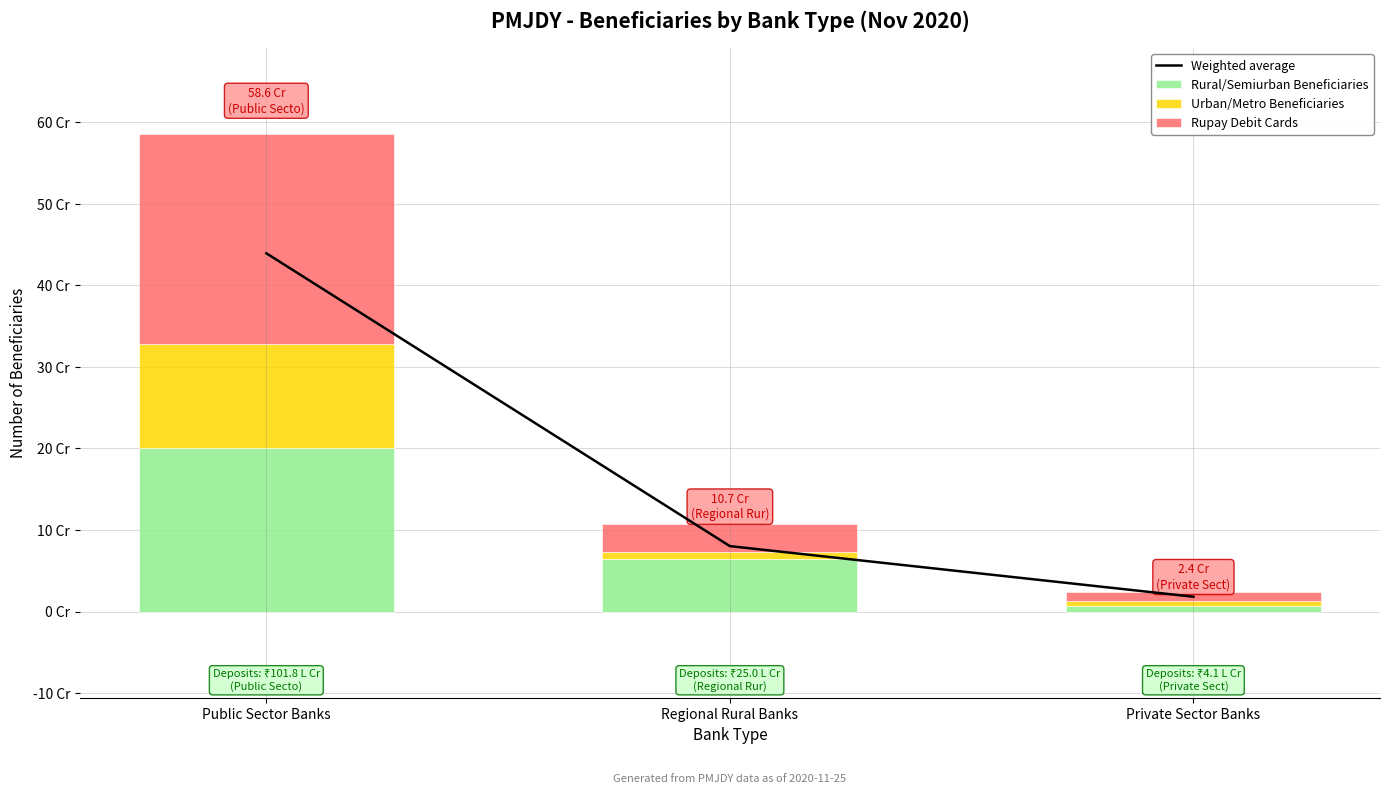

What is the sum of all Rural/Semiurban Beneficiaries values?

271479609.0